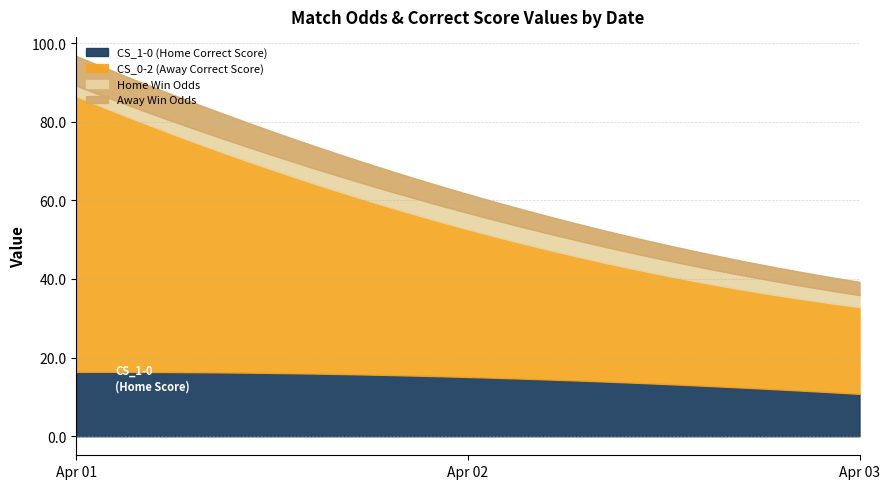

What is the maximum value for CS_1-0 (Home Correct Score)?

16.4